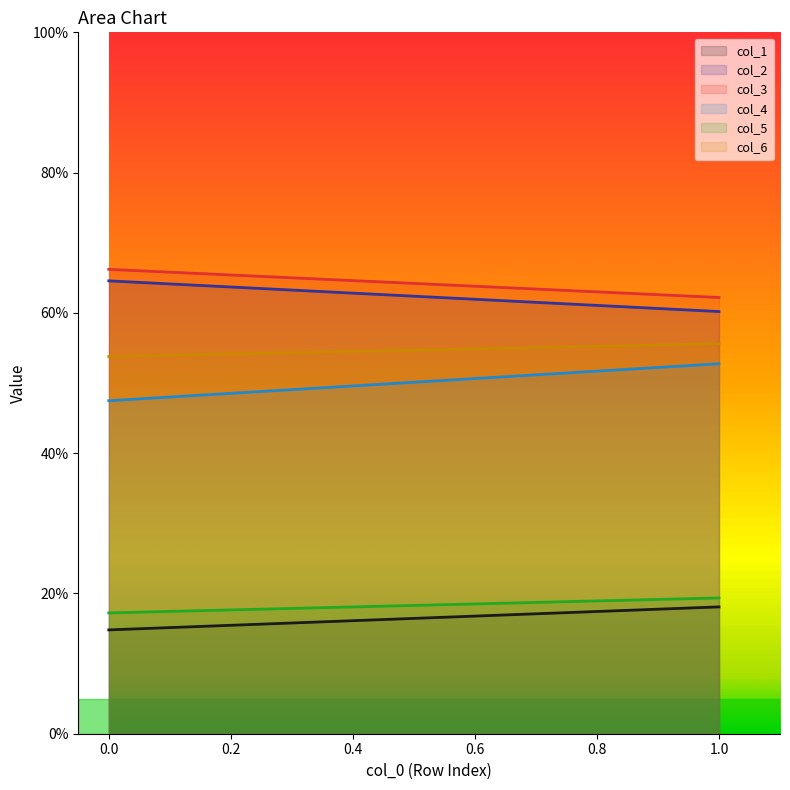

Is the value of col_2 at 1 greater than the value of col_6 at 1?

Yes